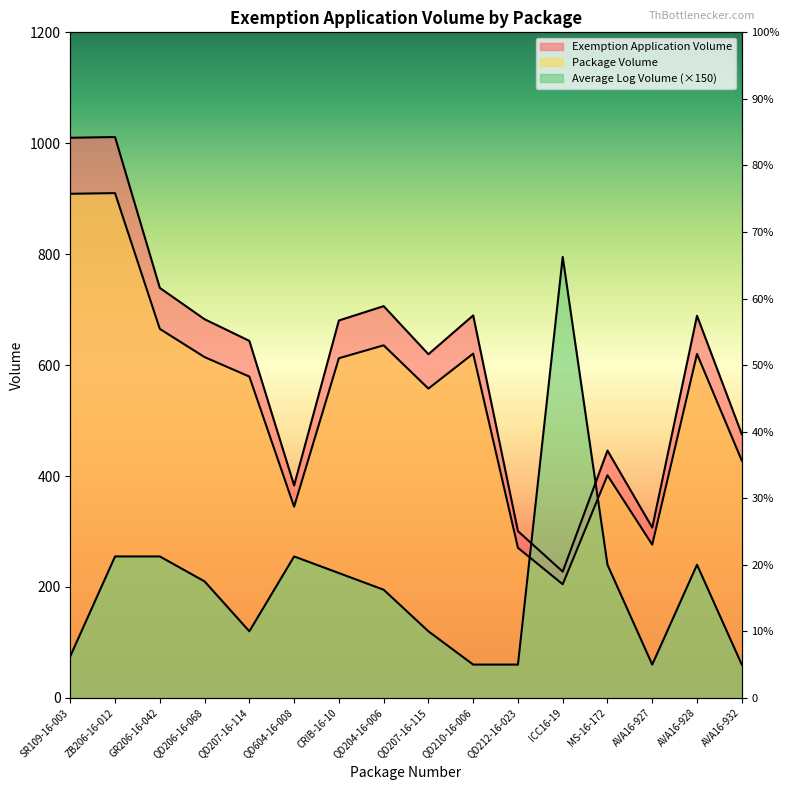

Which series changed the most between QD206-16-068 and AVA16-932?

Exemption Application Volume